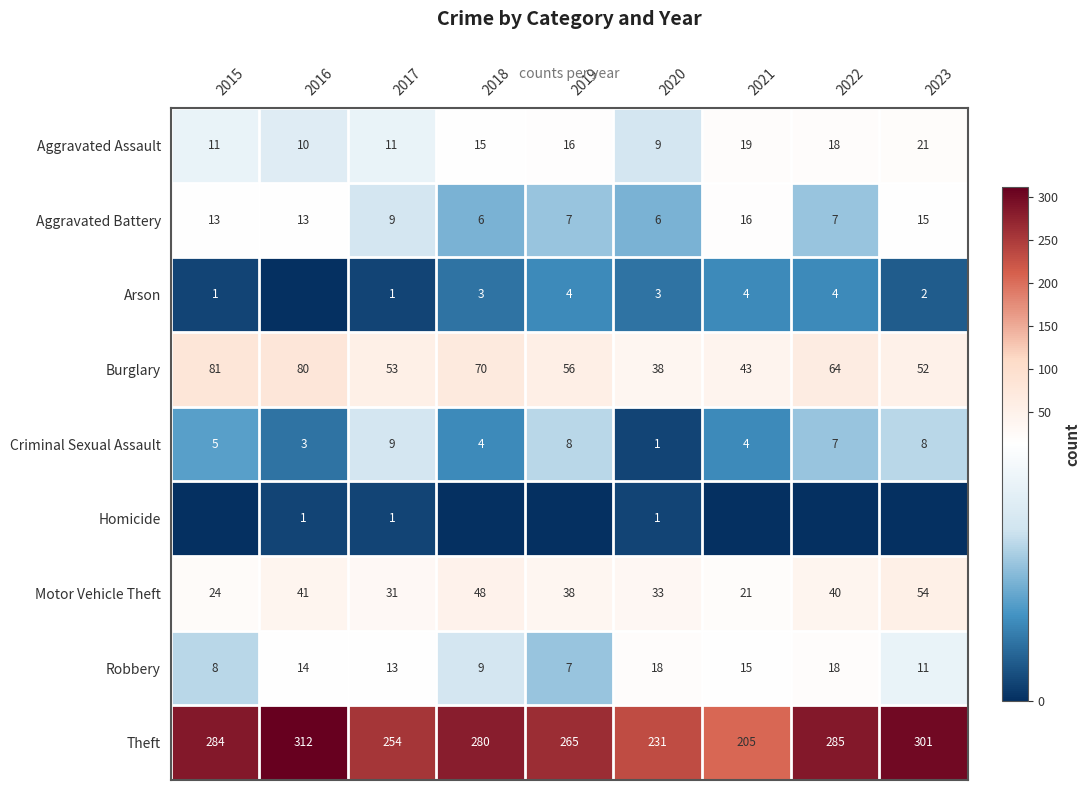

Where does the Robbery series first go above 13?

2016